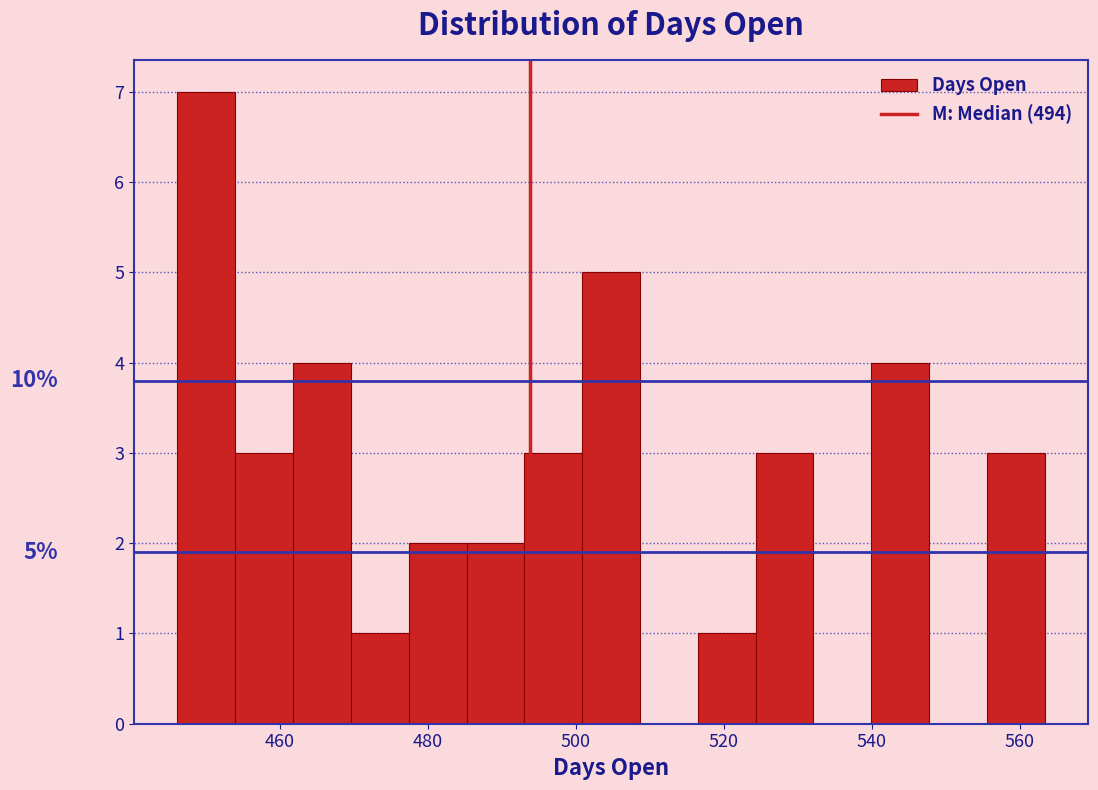

Around what value on the x-axis is the tallest bar? Give the approximate position of its centre, as read against the axis.

450